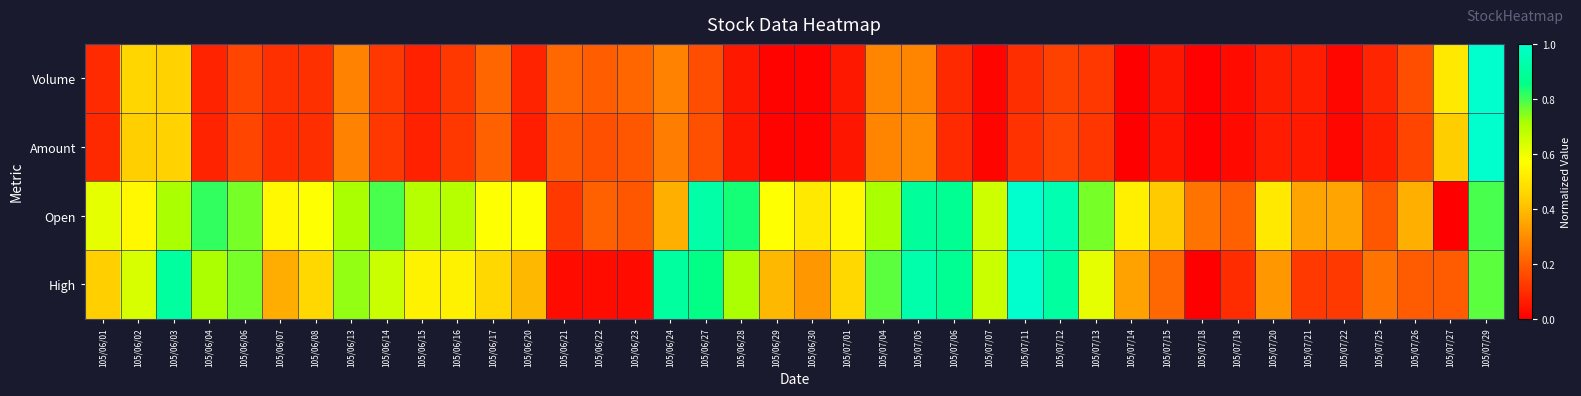

At how many categories does at least one series exceed 0?

40